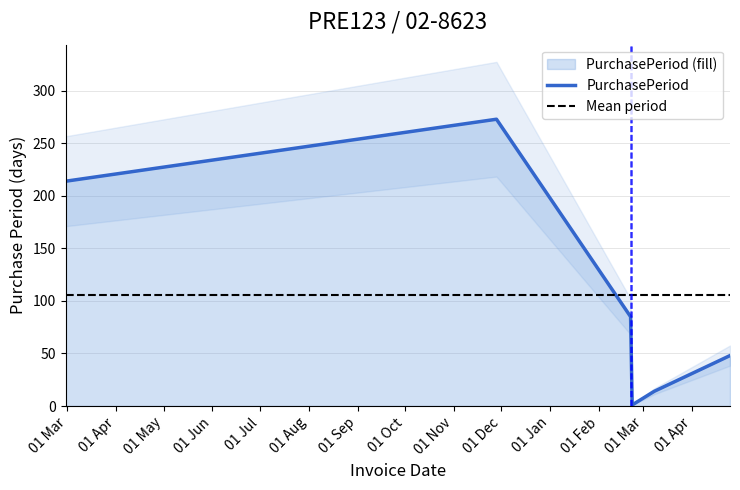

Reading left to right, transcribe all the data shown in this chart.

214	273	85	1	14	48